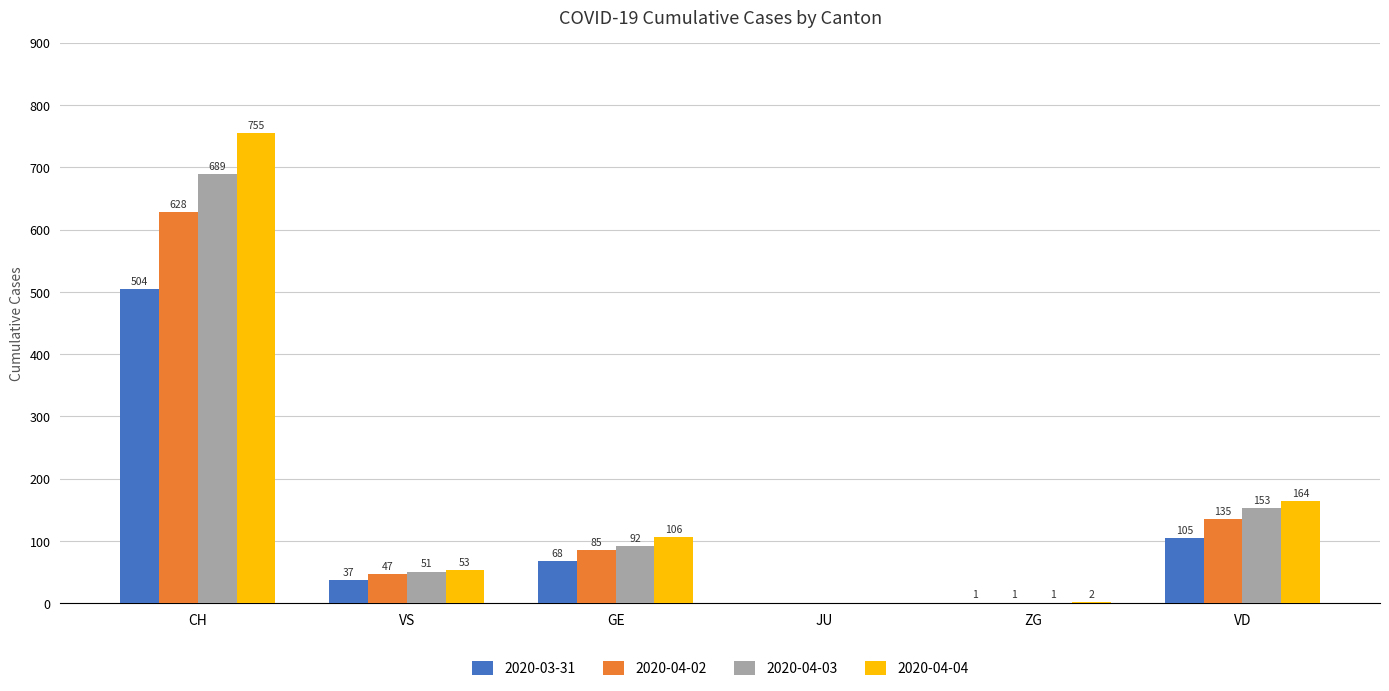

Is it true that 2020-04-04 equals 2 at ZG?

True